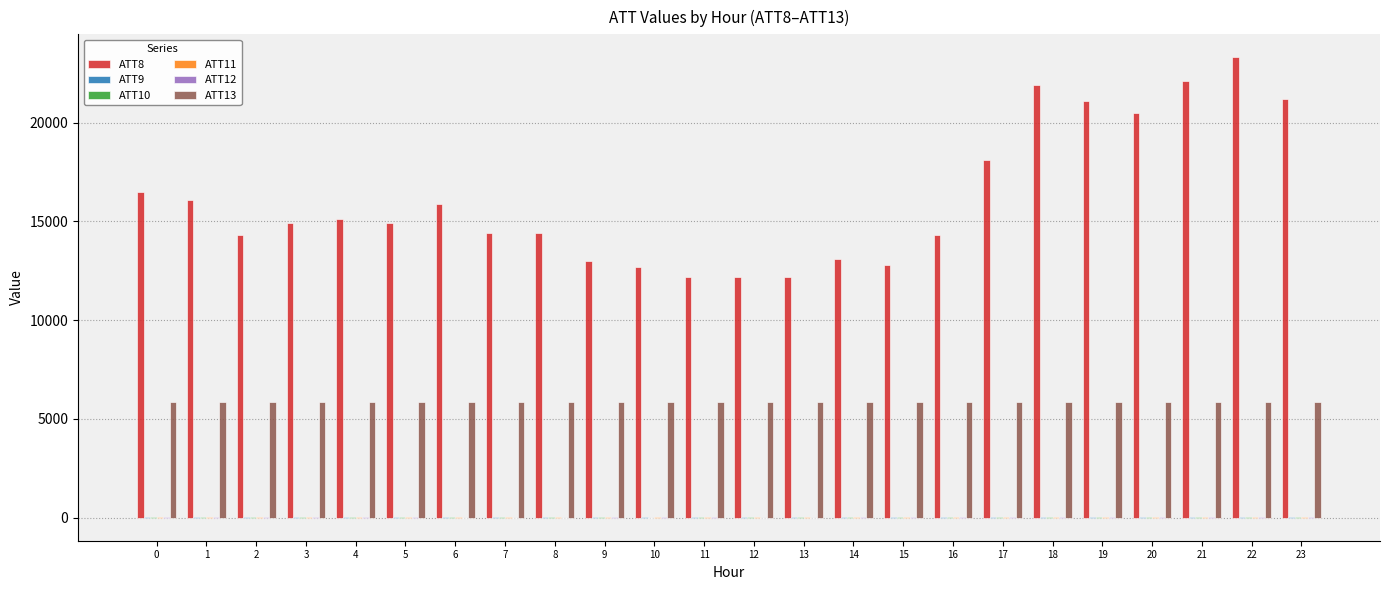

True or false: ATT8 has a value of 14300.0 at 2.

True